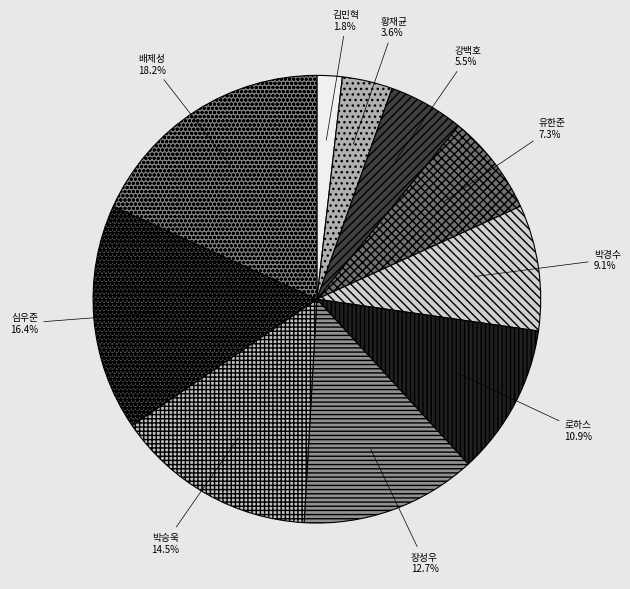

Between 황재균 and 박경수, which is larger?

박경수